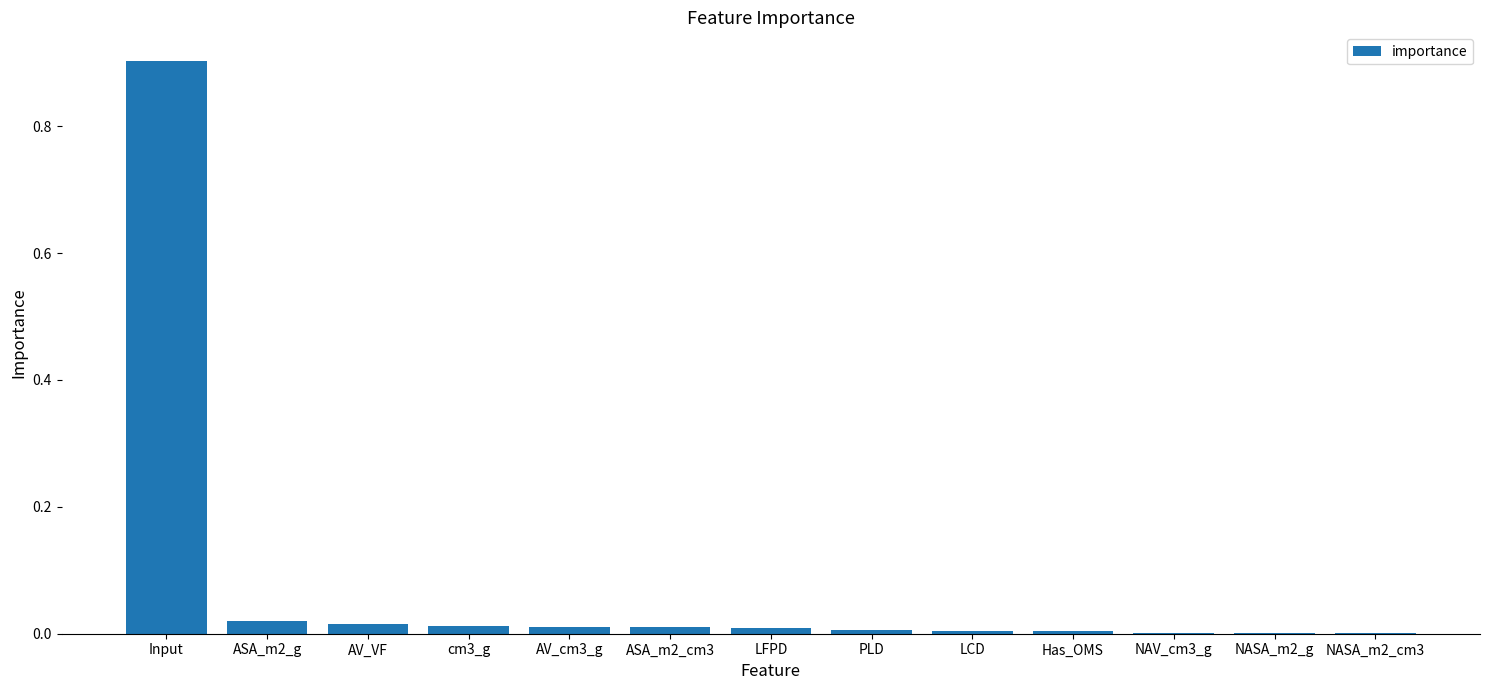

What is the greatest value displayed?

0.9